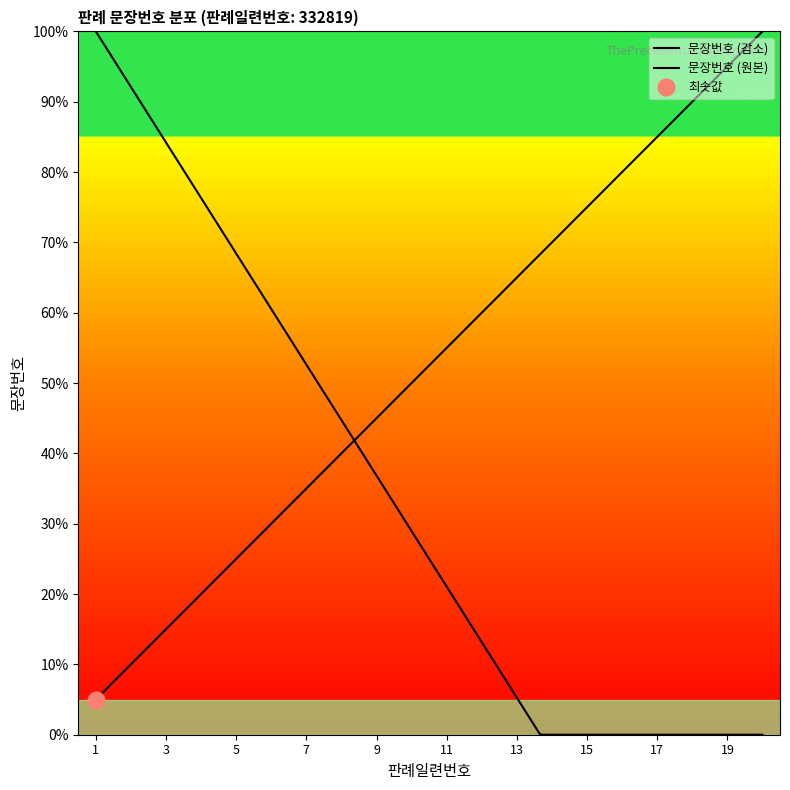

Is this an area chart (filled region under the line)?

No